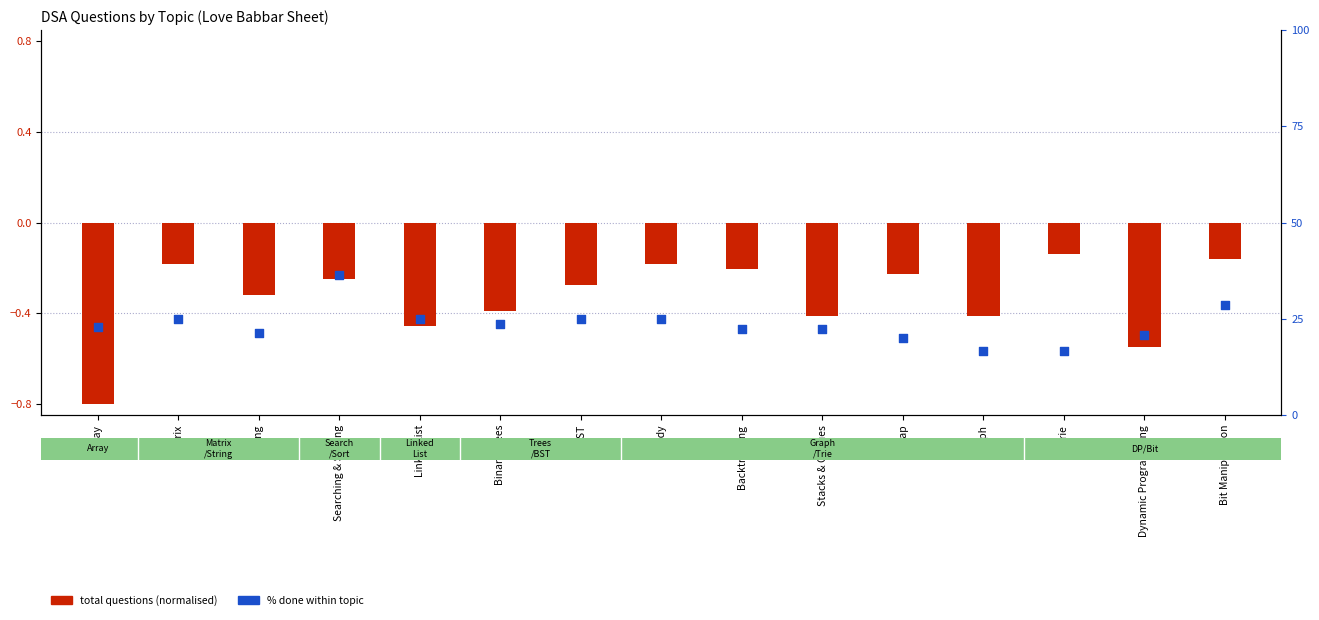

Which series reaches the maximum Y coordinate?

% done